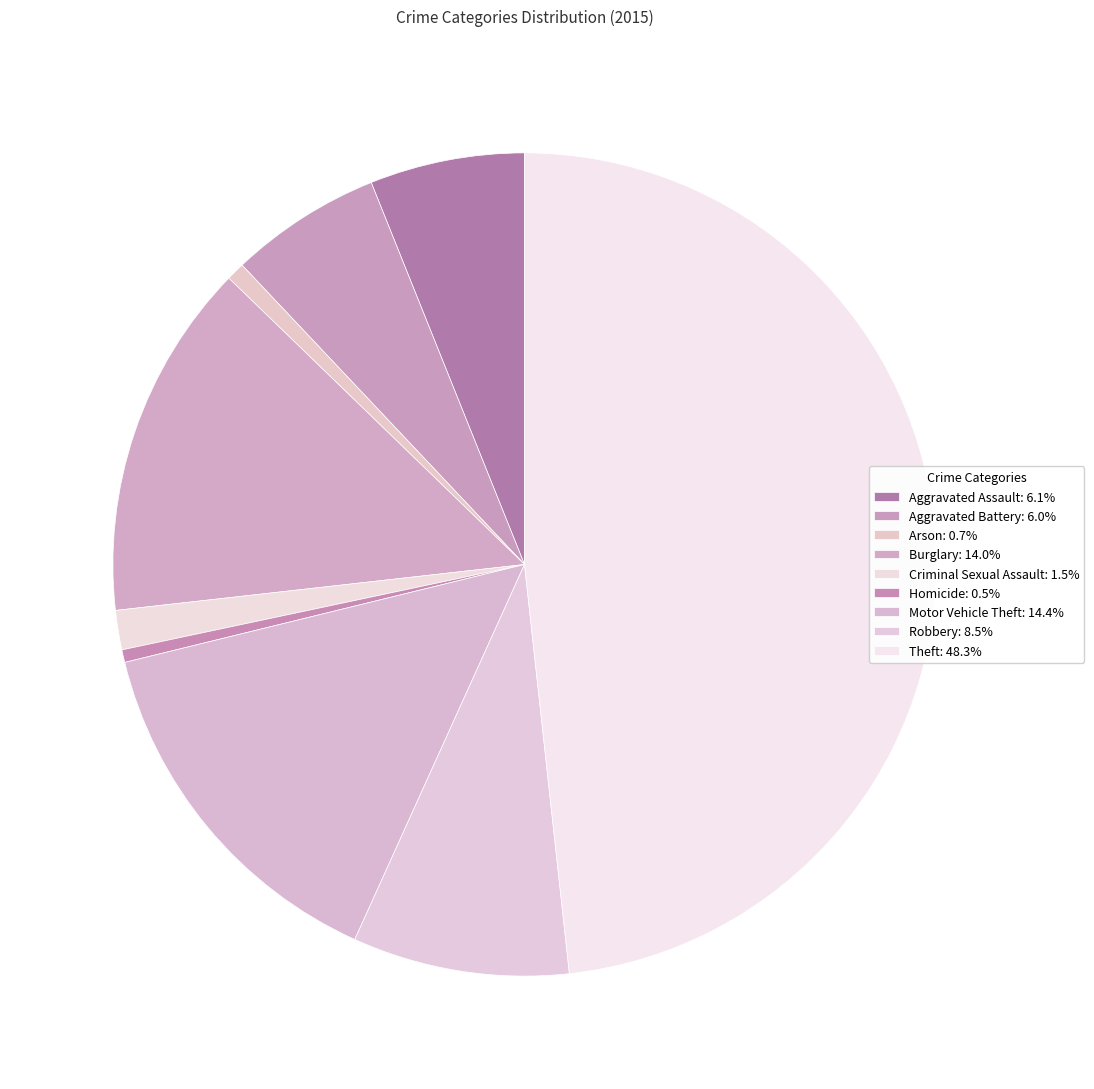

How many segments does this pie chart have?

9